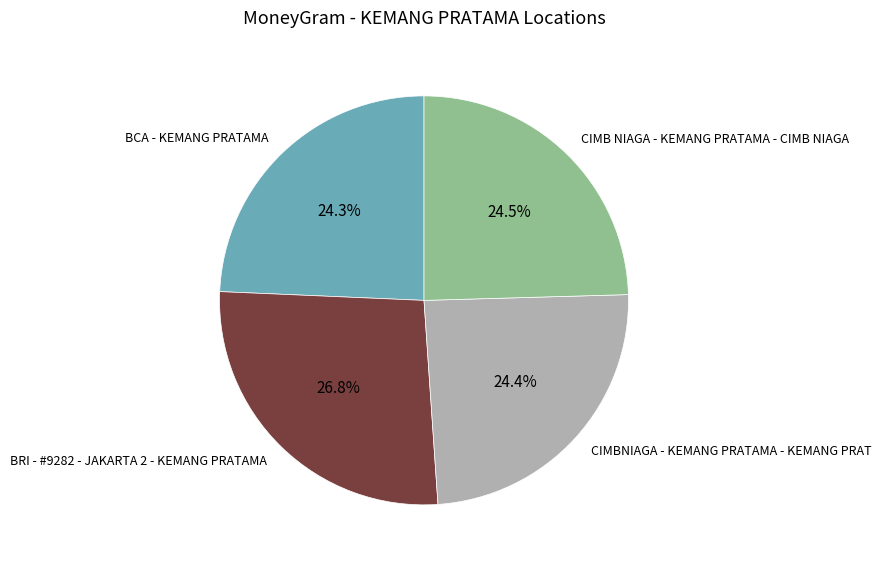

Combined, what portion of the pie is CIMB NIAGA - KEMANG PRATAMA - CIMB NIAGA and CIMBNIAGA - KEMANG PRATAMA - KEMANG PRAT?

48.9%